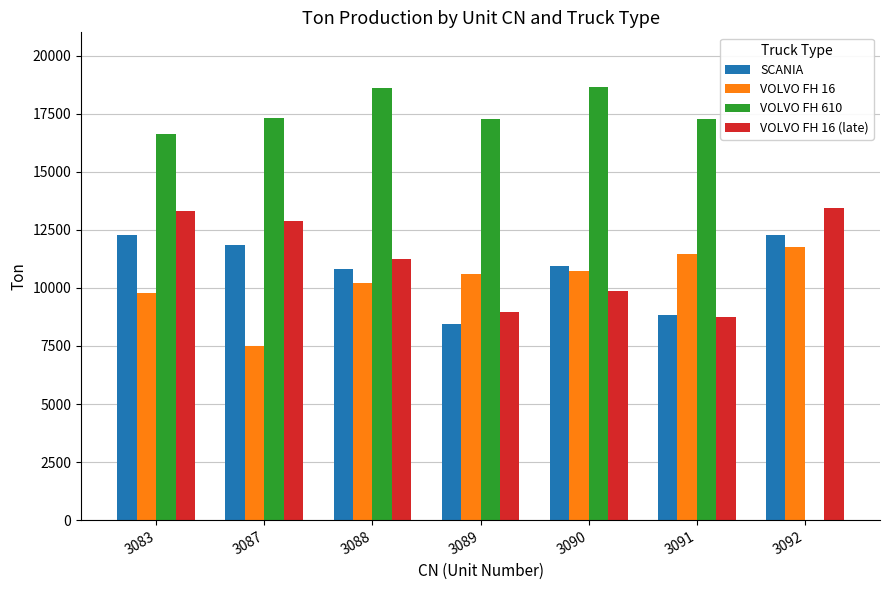

How many series are shown in this chart?

4